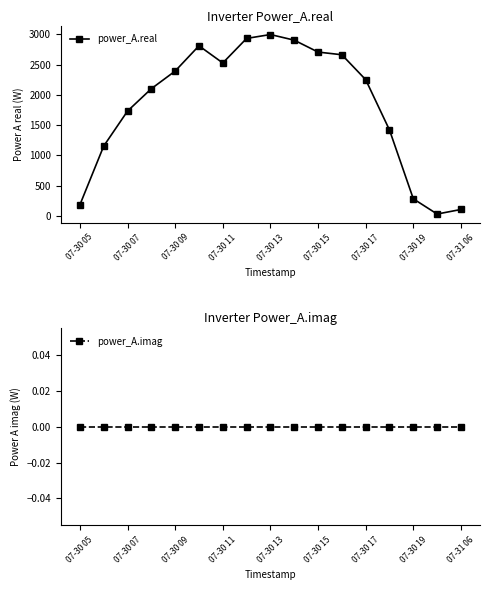

Which series has the widest spread of values?

power_A.real